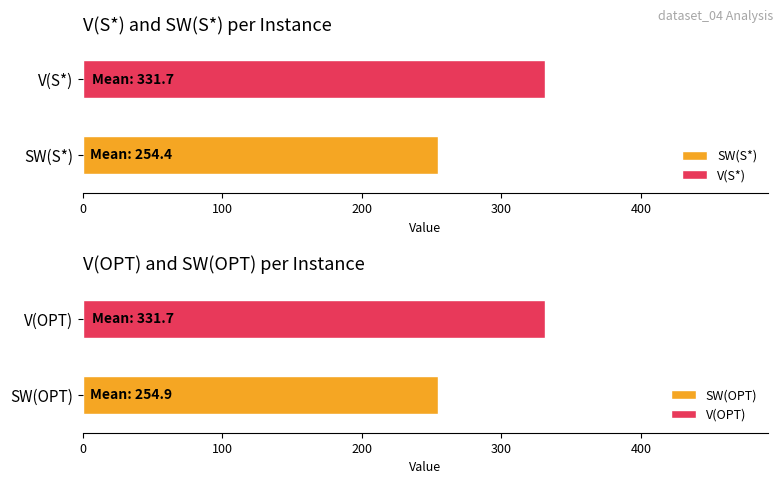

What is the lowest value of the SW(S*) series?

254.4